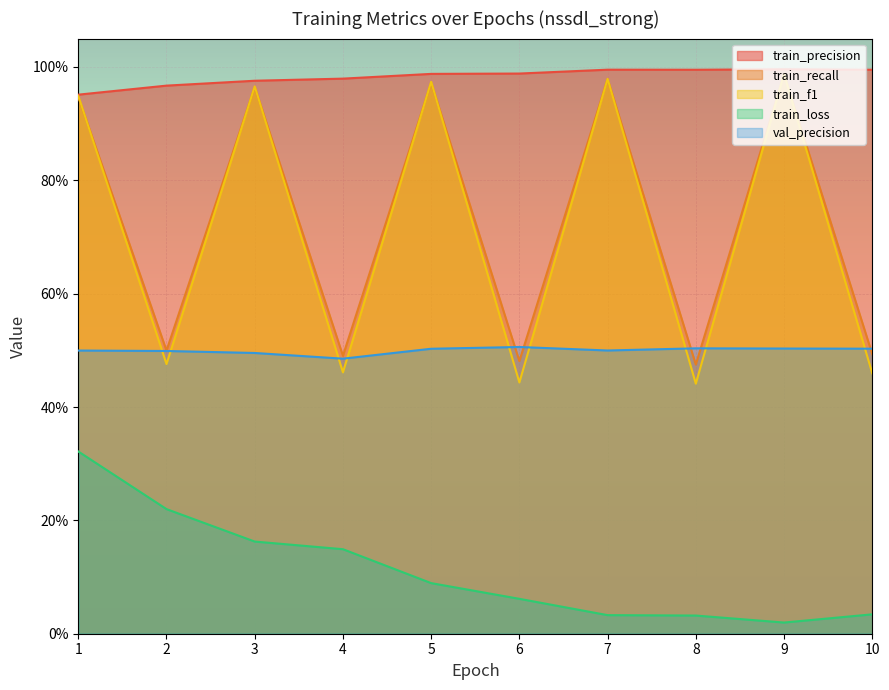

What is the difference between the second highest and second lowest values in the train_recall series?

0.5